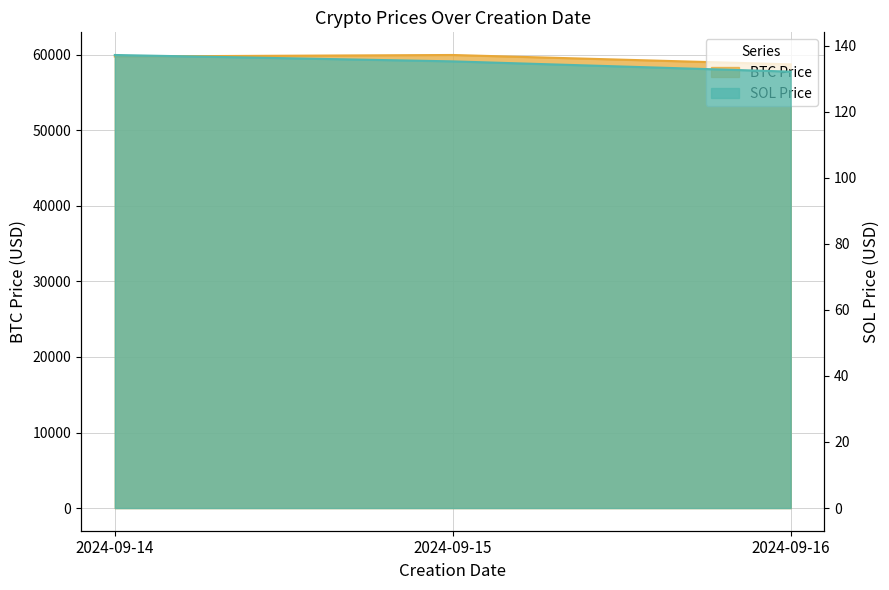

Does the chart have visible grid lines?

Yes